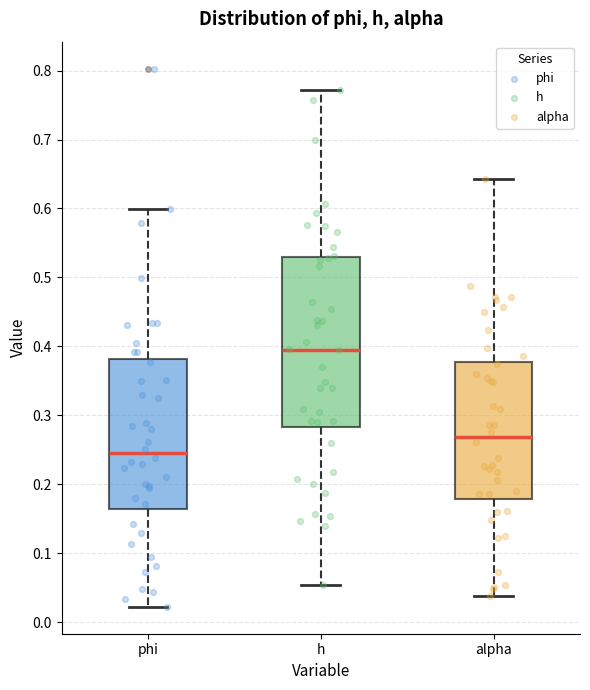

Which box is the tallest, from its lower edge to its upper edge?

h